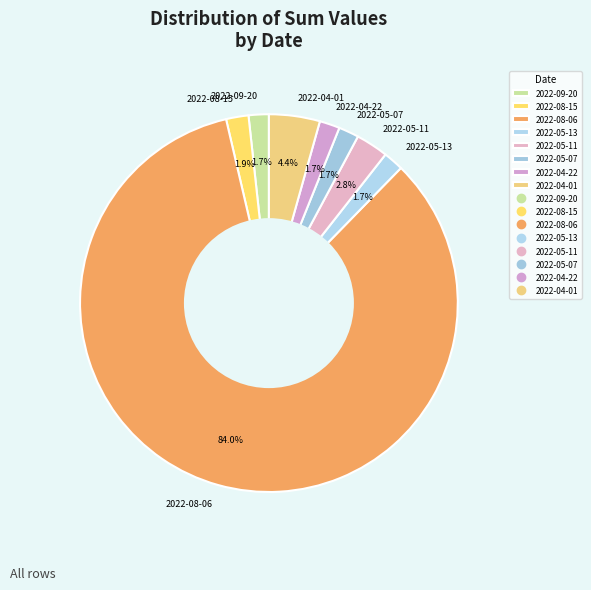

Which category has the biggest portion of the pie?

2022-08-06